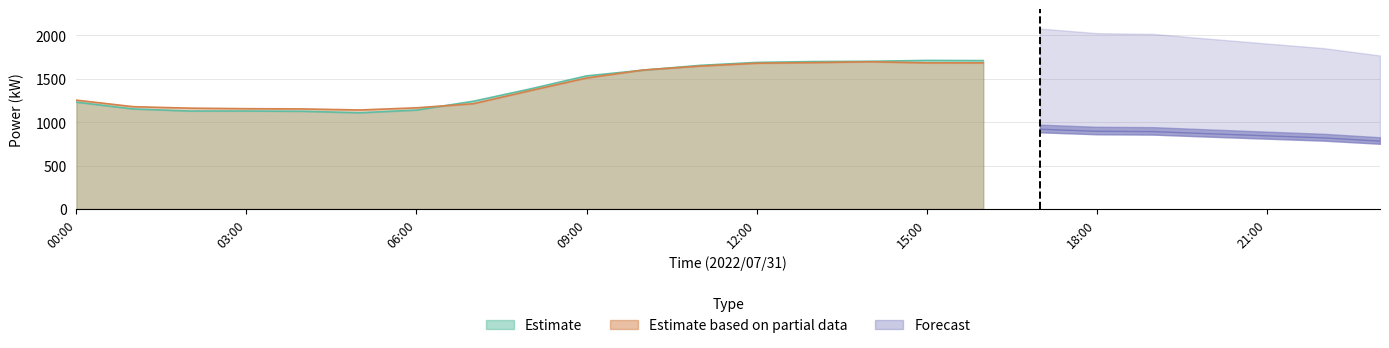

Does the chart have visible grid lines?

Yes